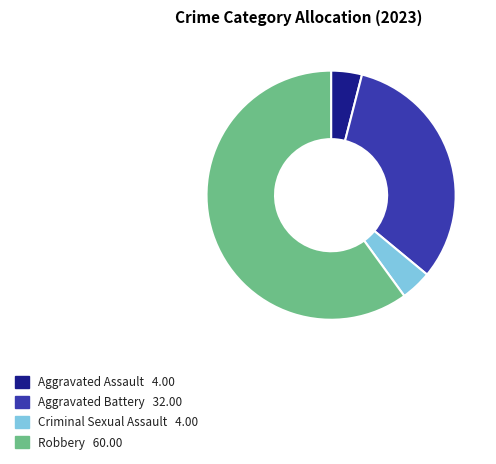

Between Aggravated Assault and Robbery, which is larger?

Robbery